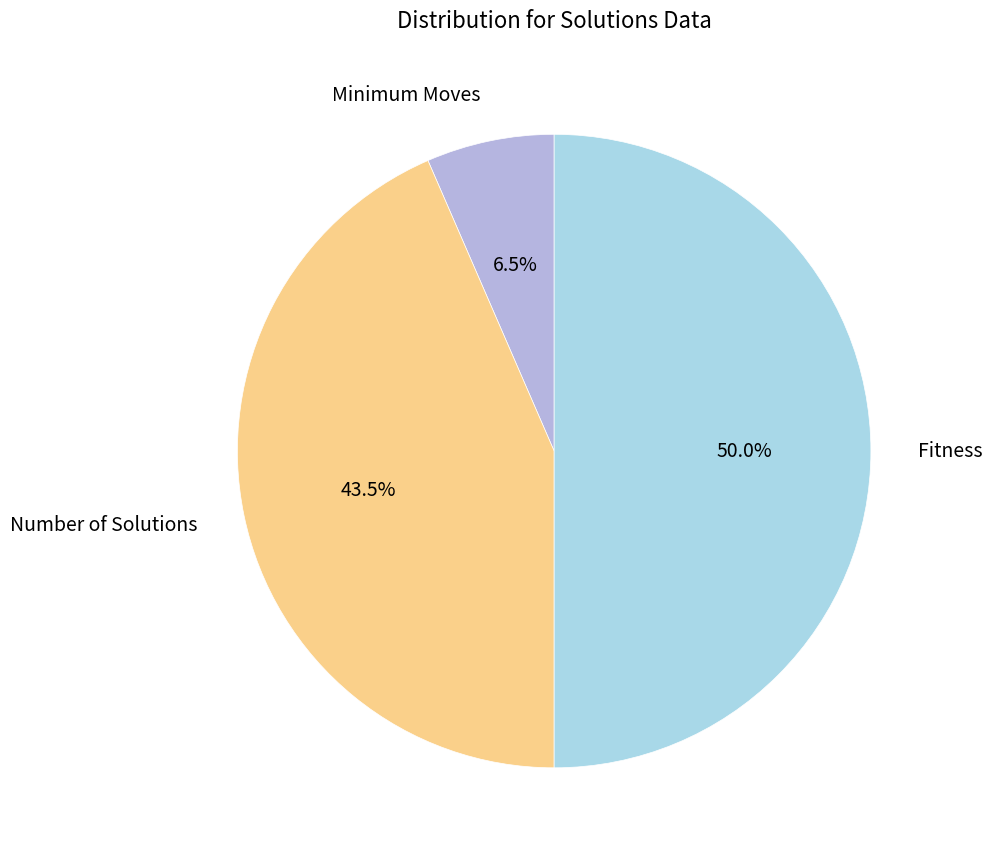

Does Number of Solutions represent more than half of the total?

No